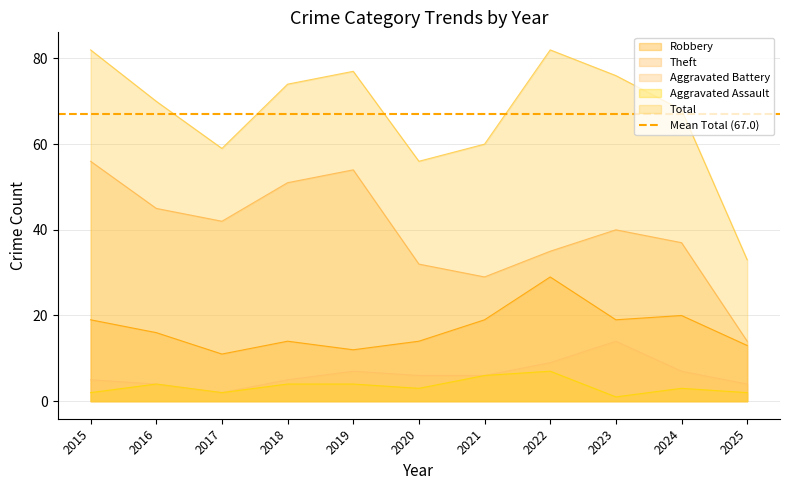

What is the sum of all Theft values?

435